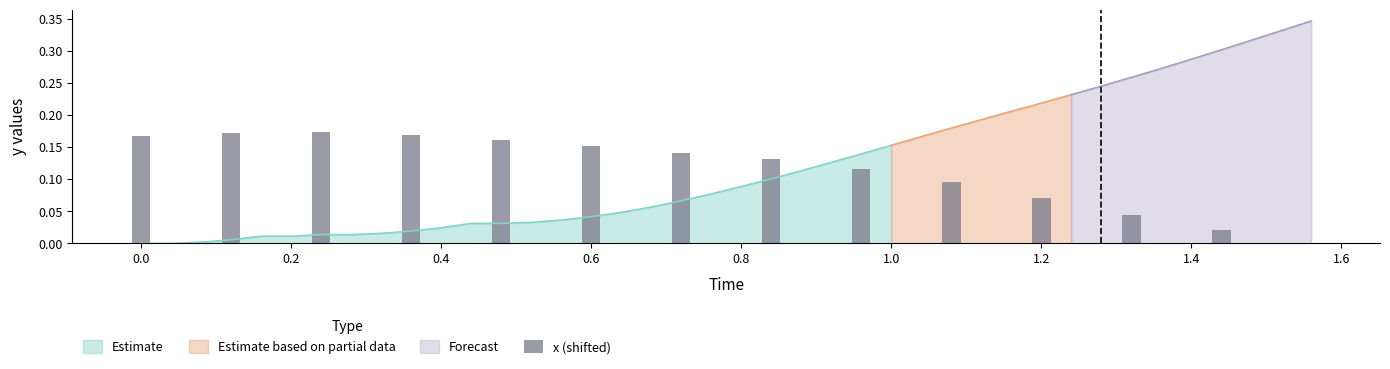

Does the chart contain any negative values?

No